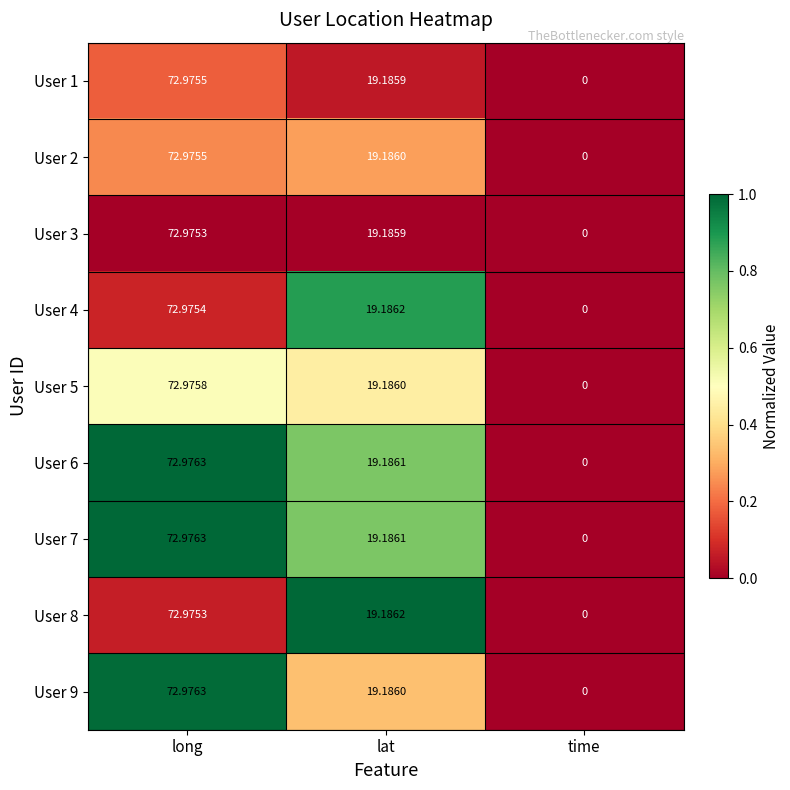

Is the value of User 4 at long greater than the value of User 8 at lat?

Yes